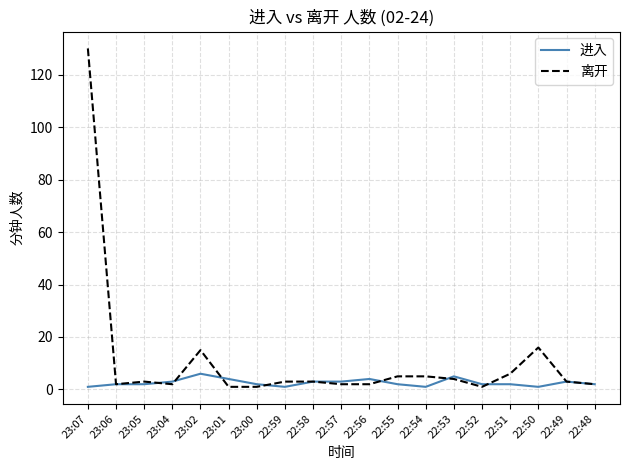

Which series has the largest range (max minus min)?

离开